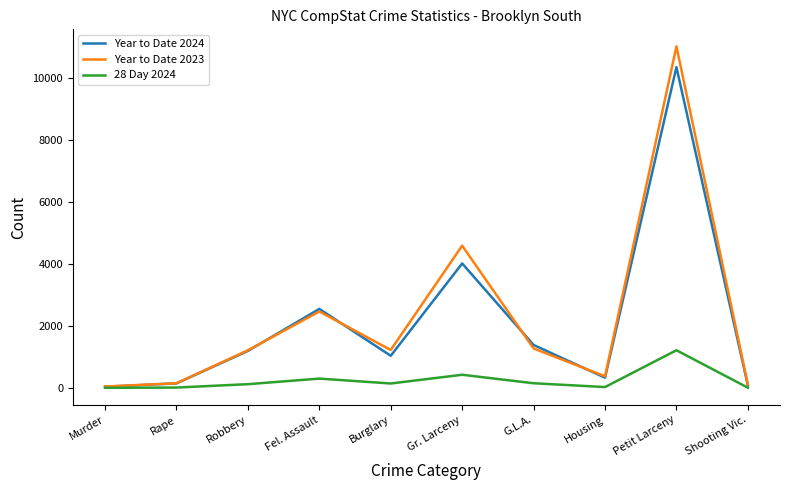

What is the sum of the Year to Date 2023 values at Housing and Petit Larceny?

11394